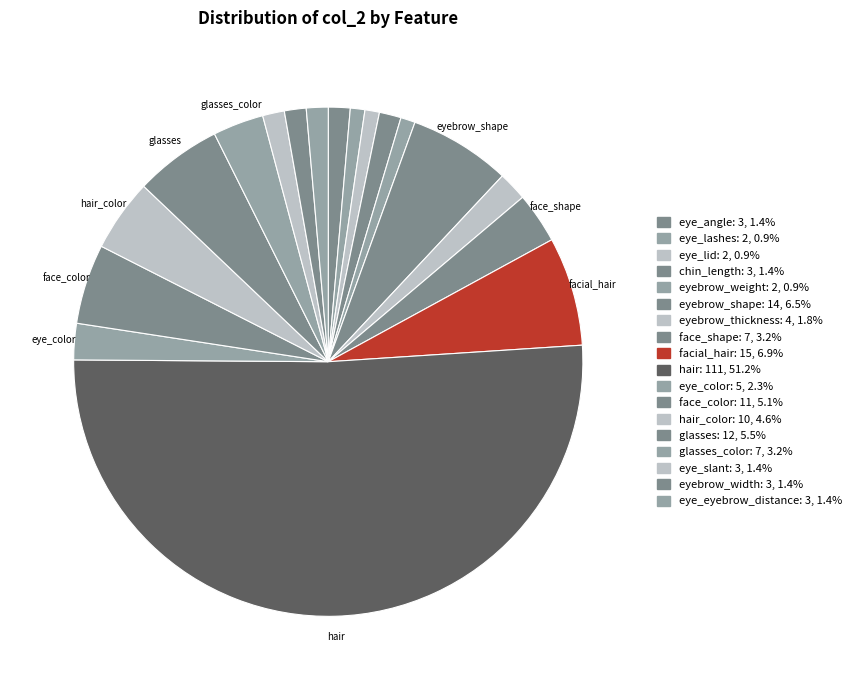

Rank the categories by value from highest to lowest.

hair, facial_hair, eyebrow_shape, glasses, face_color, hair_color, face_shape, glasses_color, eye_color, eyebrow_thickness, eye_angle, chin_length, eye_slant, eyebrow_width, eye_eyebrow_distance, eye_lashes, eye_lid, eyebrow_weight